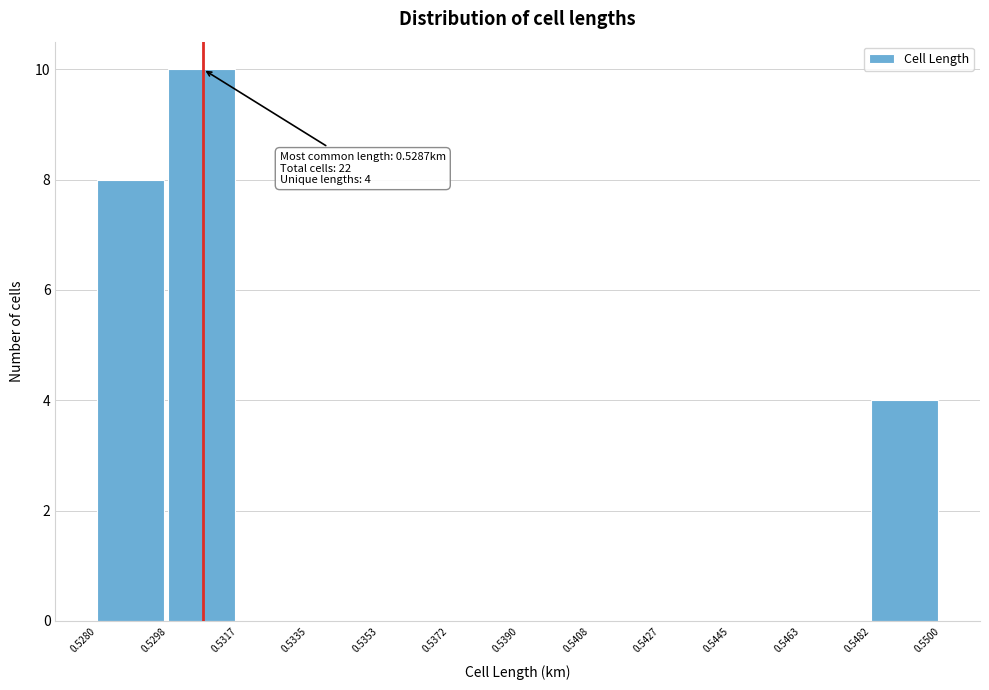

Which range on the x-axis has the tallest bar?

0.5298 to 0.5317